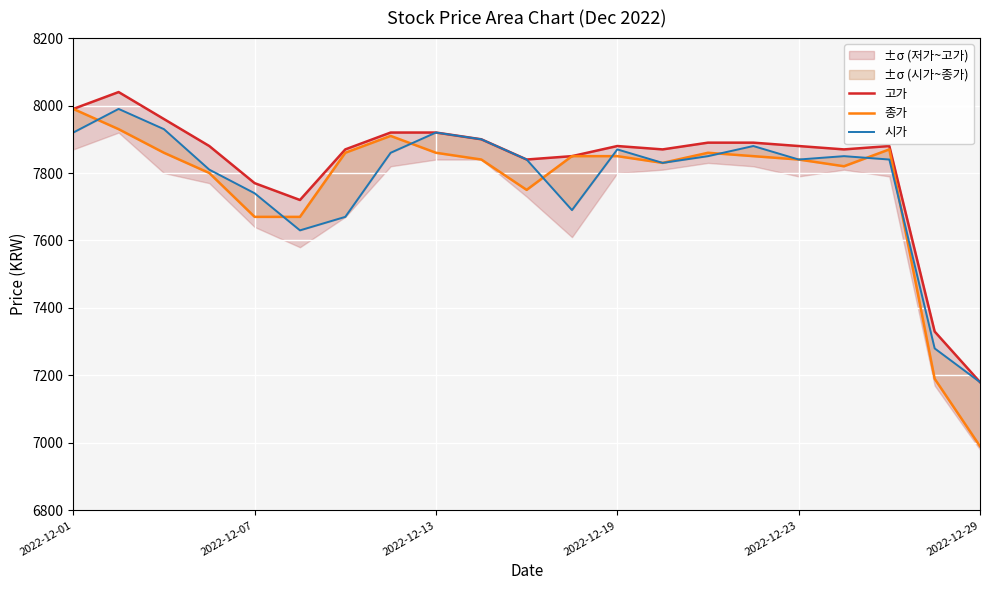

How many interior local valleys does the 종가 series have?

3